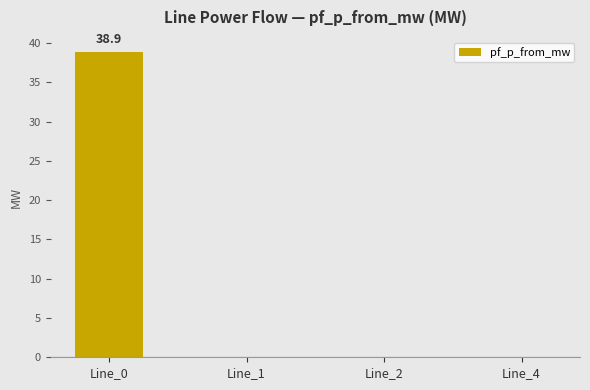

True or false: the data shows 54.2 at Line_0.

False